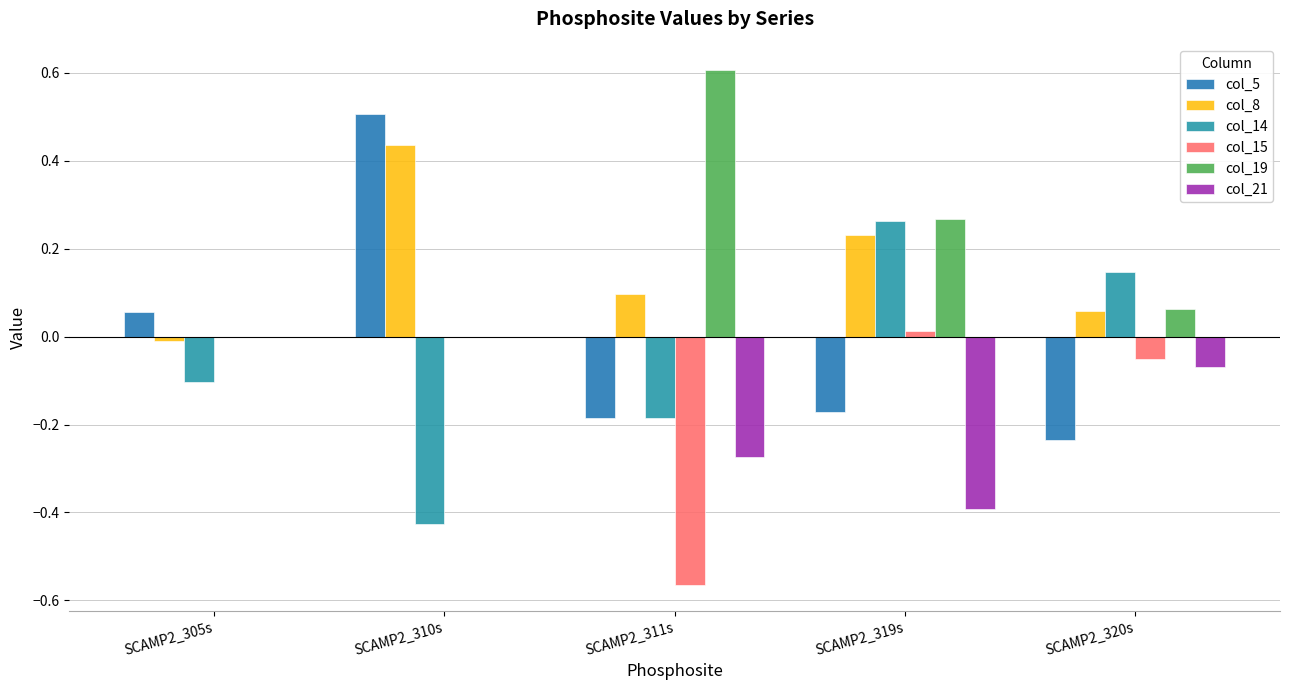

How many positive values does the col_14 series have?

2